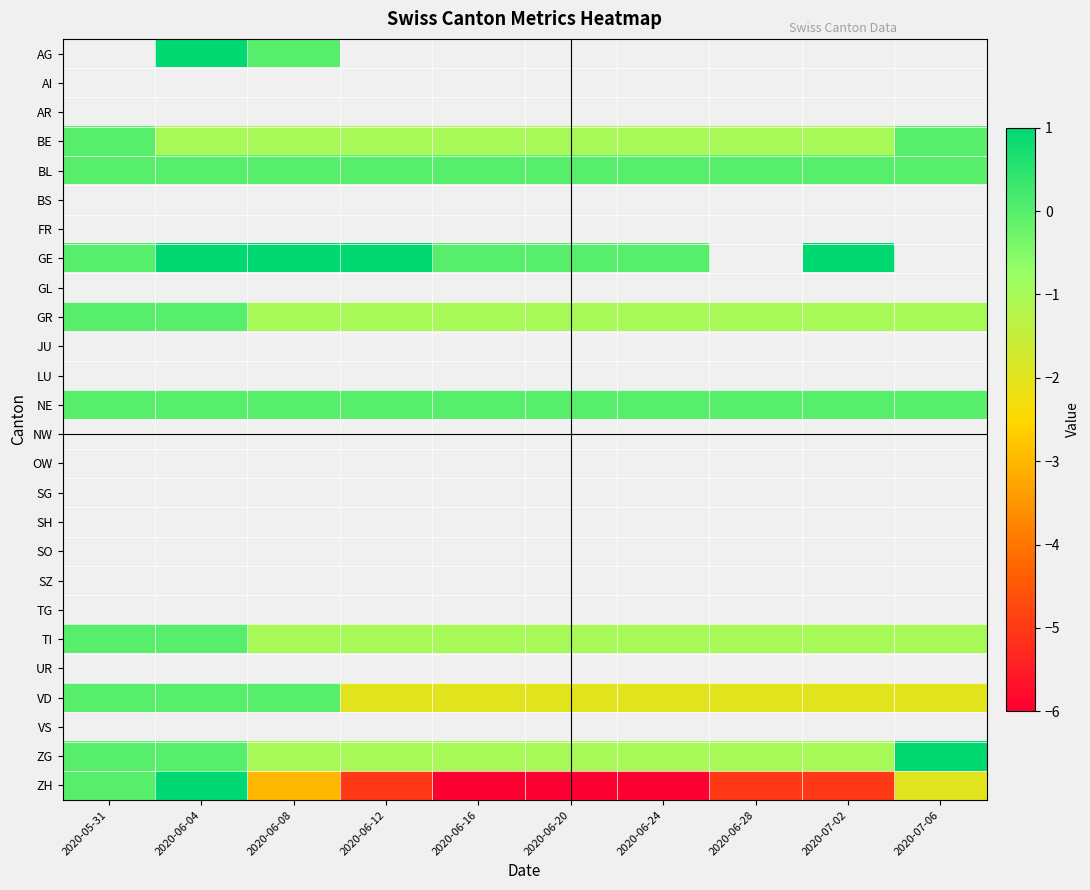

Between 2020-06-12 and 2020-06-04, which is larger?

2020-06-04